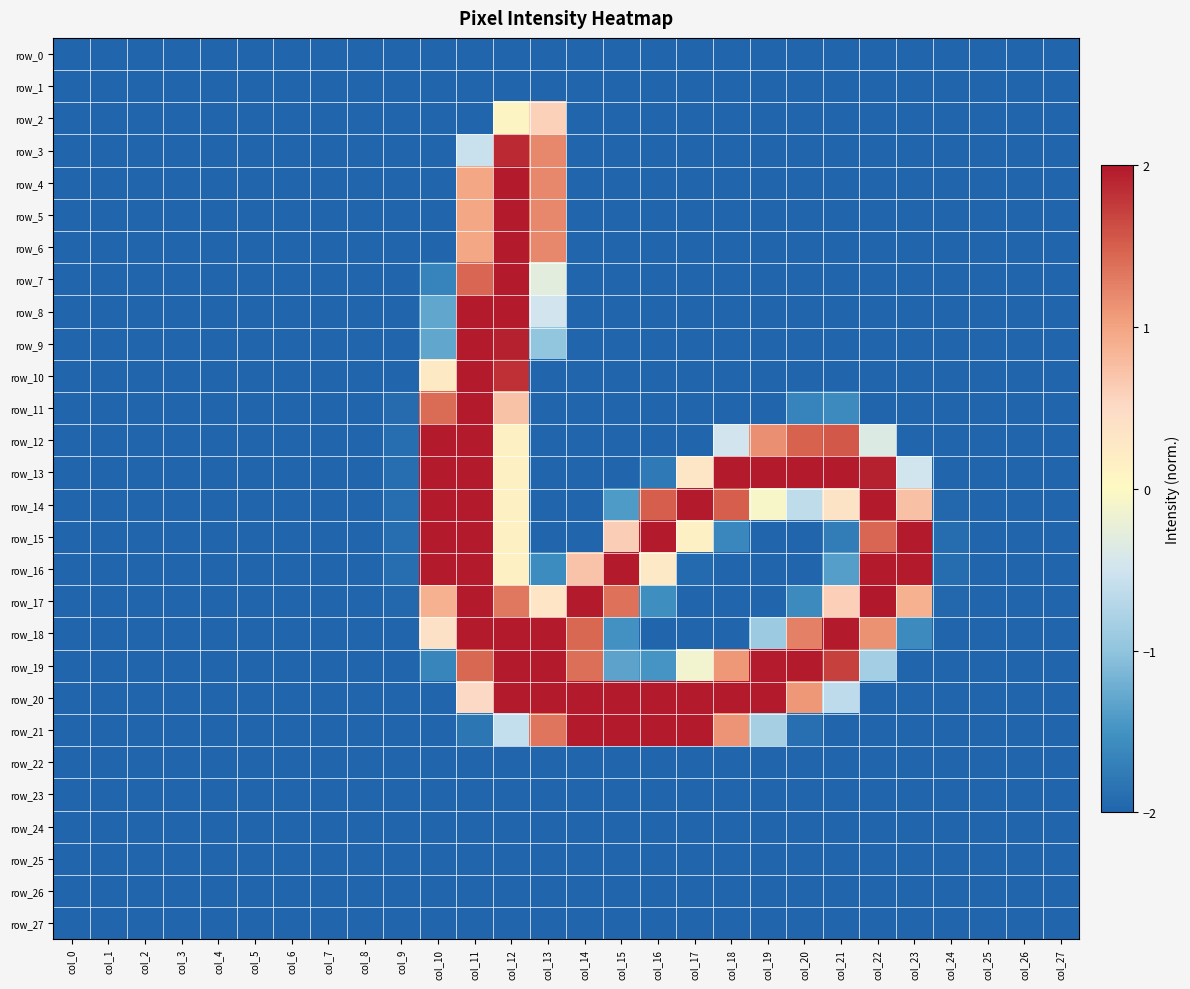

What value does the row_0 series have at col_4?

-2.0